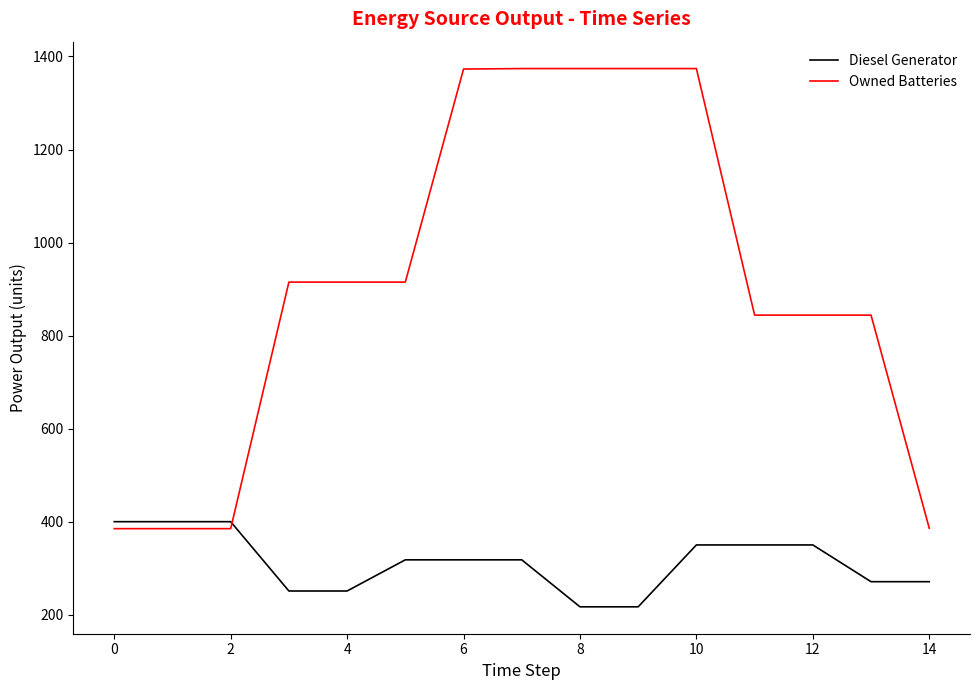

What is the maximum value shown in the chart?

1374.0